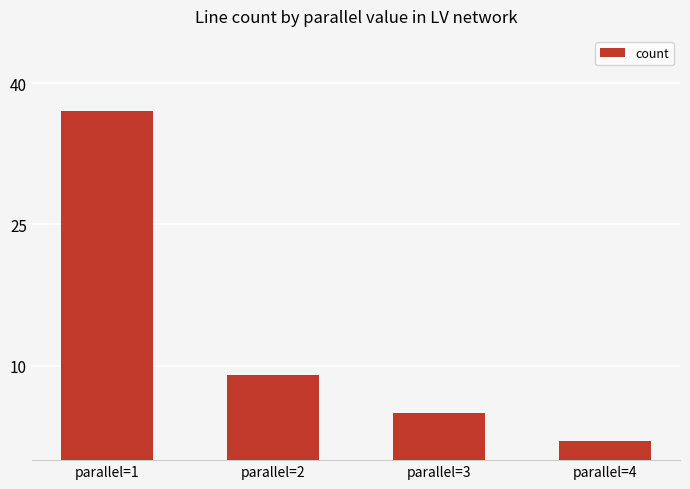

The chart shows a value of 9 at parallel=2. True or false?

True